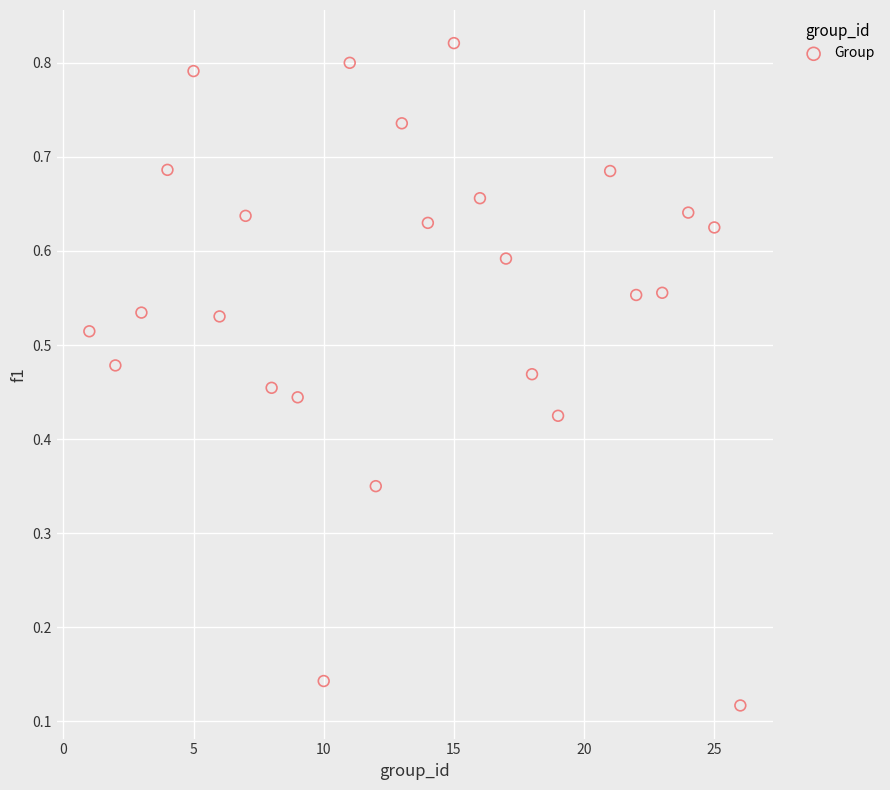

What is the range of X values (max minus min)?

25.0